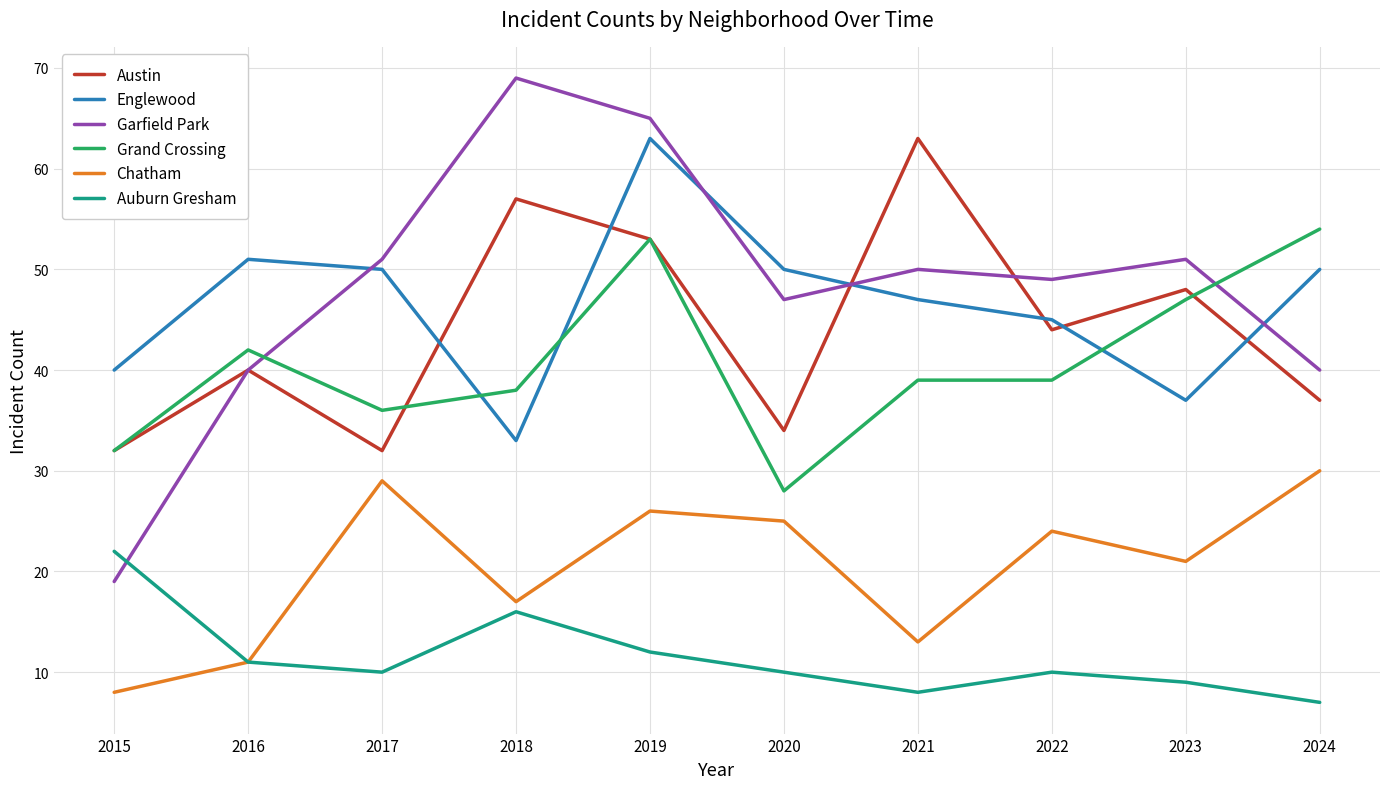

At 2018, list the series in order from smallest to largest.

Auburn Gresham, Chatham, Englewood, Grand Crossing, Austin, Garfield Park